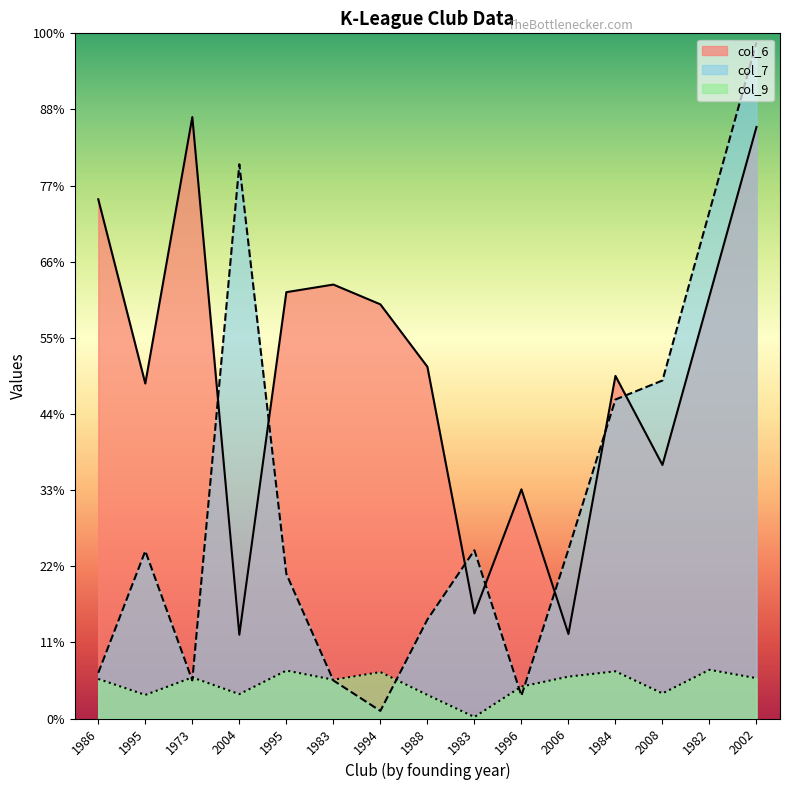

How many times do col_6 and col_7 cross each other?

7